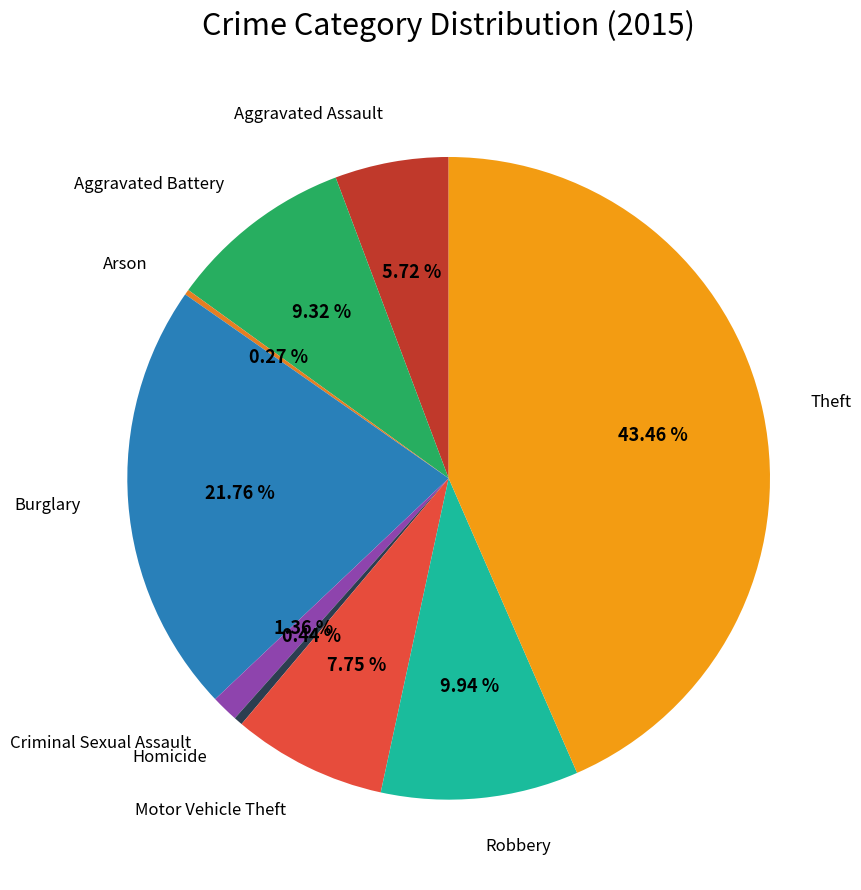

Between Motor Vehicle Theft and Theft, which is larger?

Theft